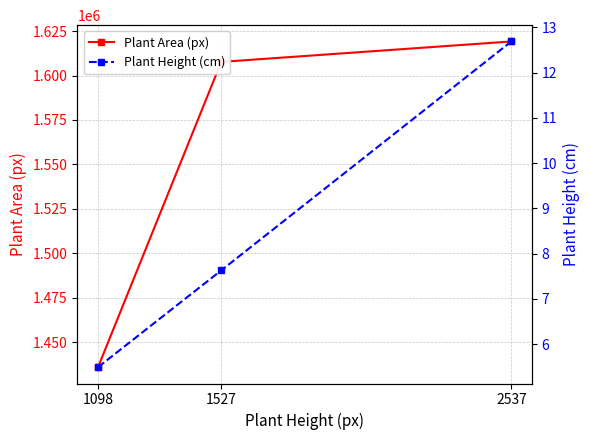

Reading left to right, list all the values displayed in this chart.

Plant Area (px): 1098=1435961.5	1527=1607671.0	2537=1619165.5
Plant Height (cm): 1098=5.5	1527=7.6	2537=12.7